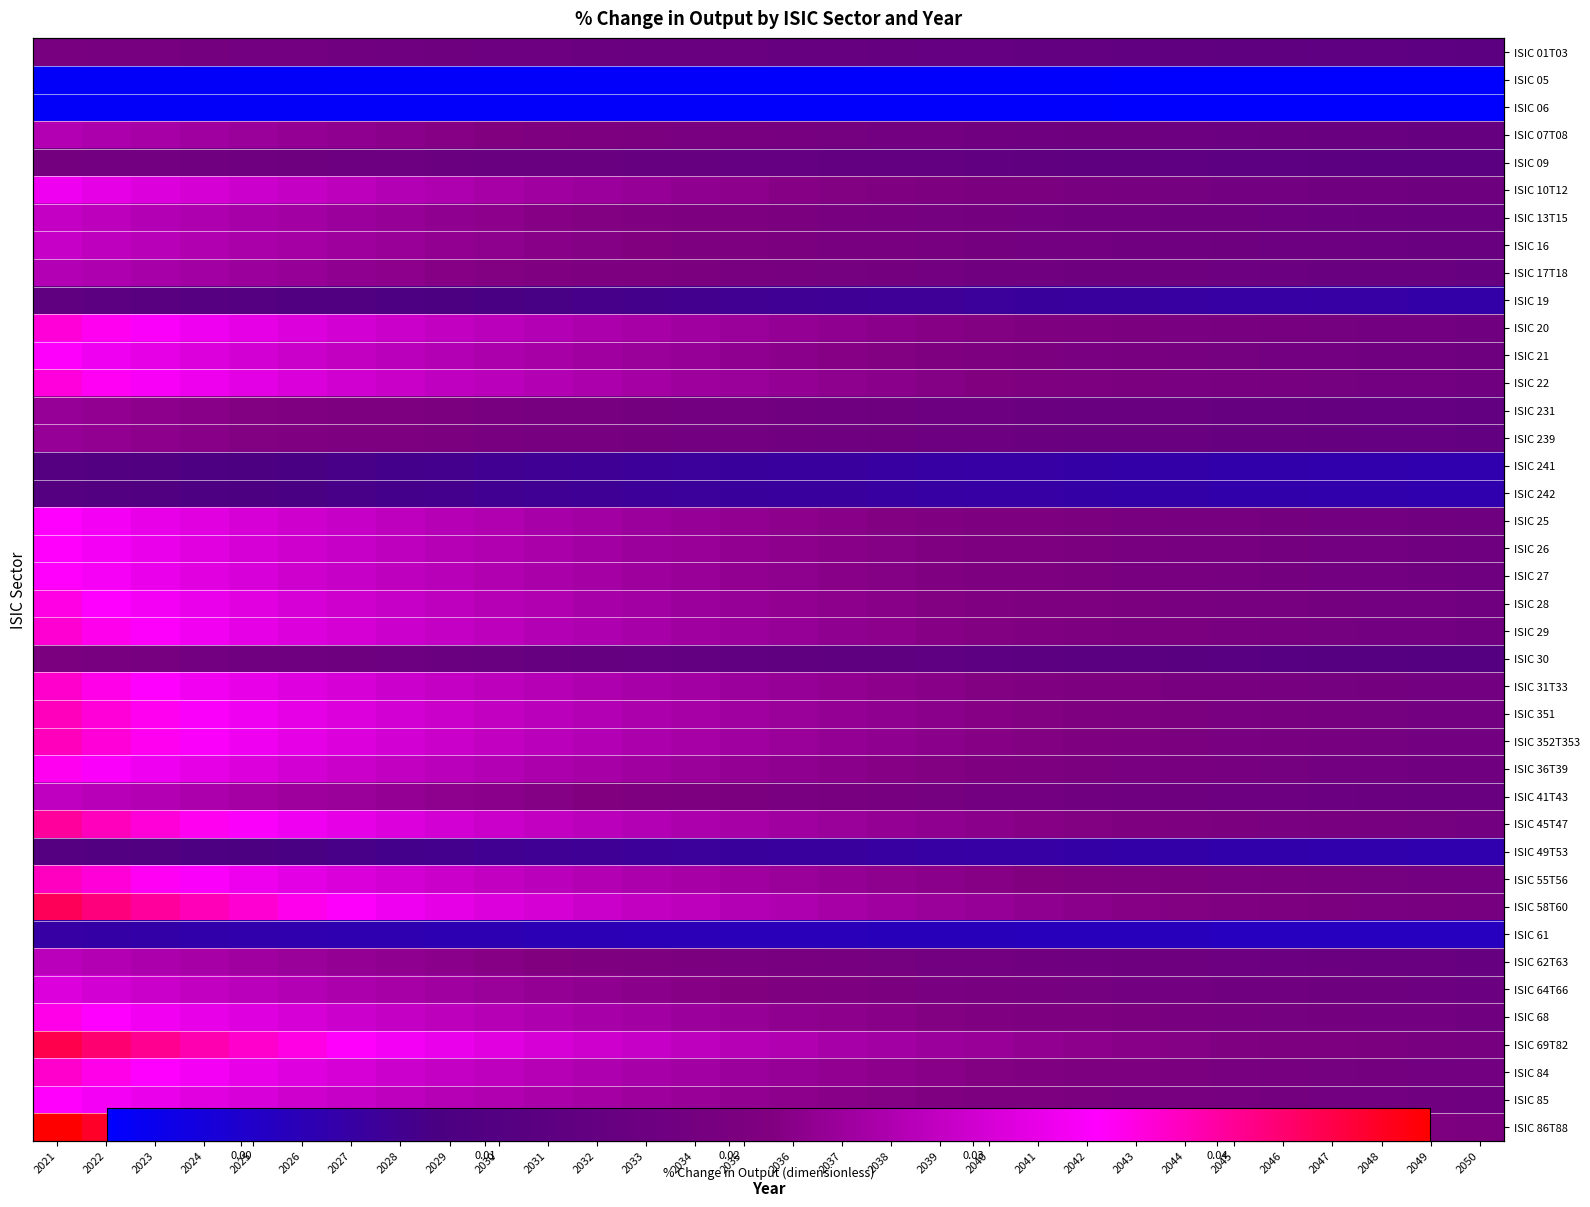

How many ISIC 62T63 values are between 0 and 1?

30